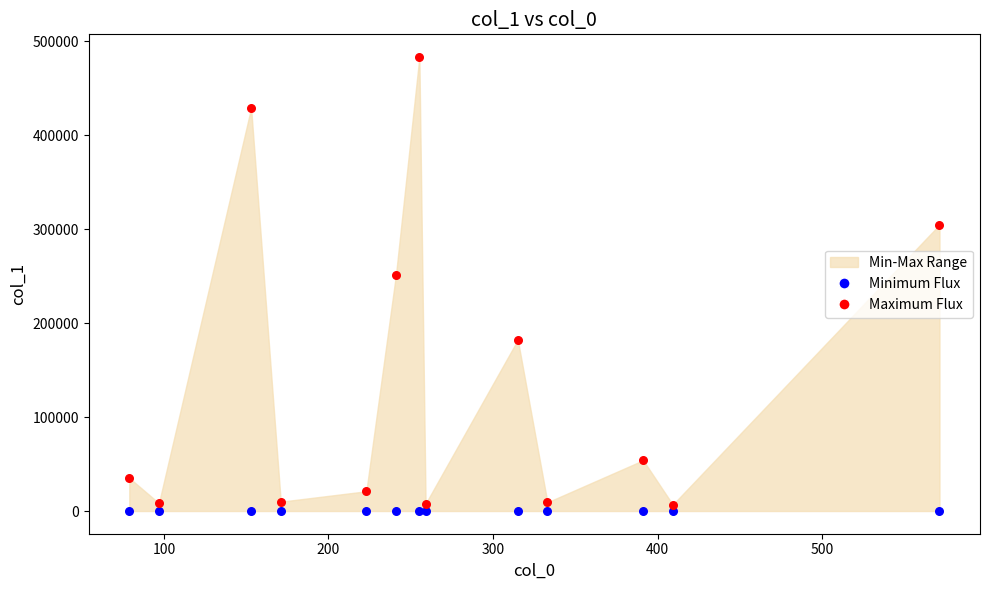

Which series contains the lowest Y value?

Minimum Flux